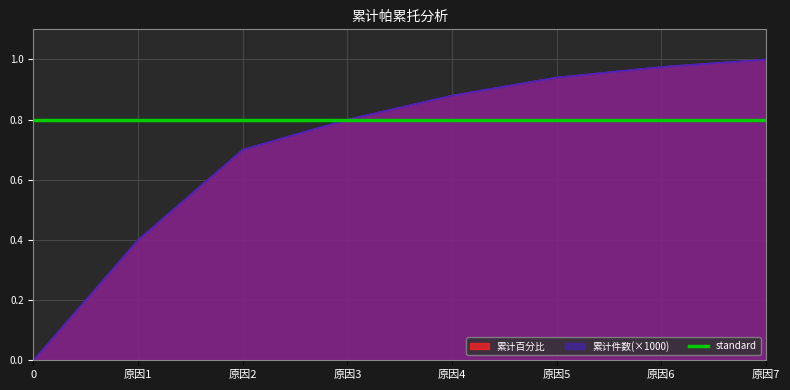

The 累计百分比 series shows 0.4 at 原因1. True or false?

True